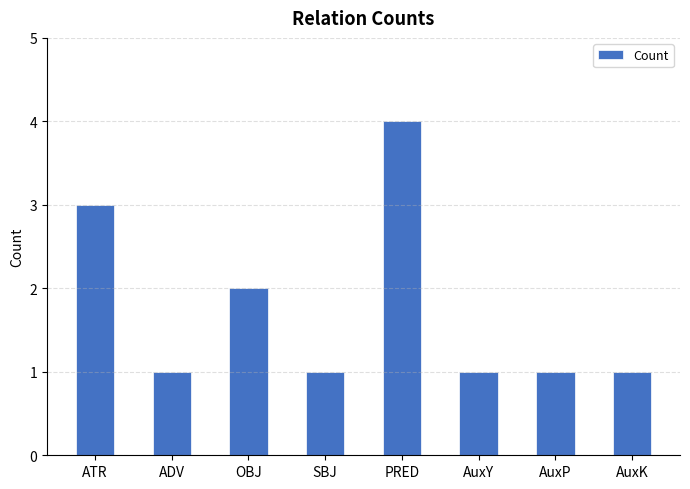

How many categories are shown in the chart?

8